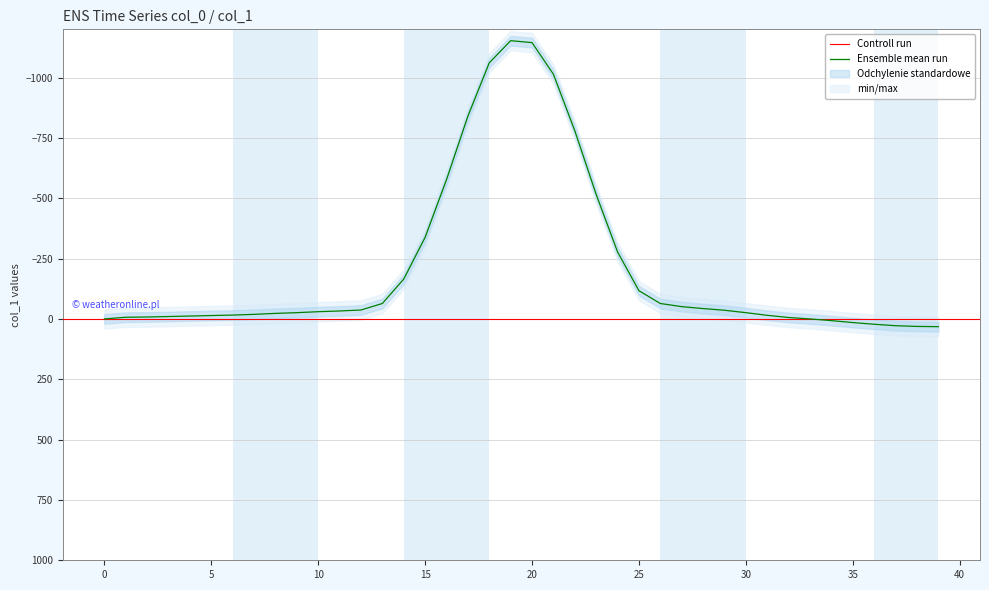

At which category does the data reach its first local valley?

19